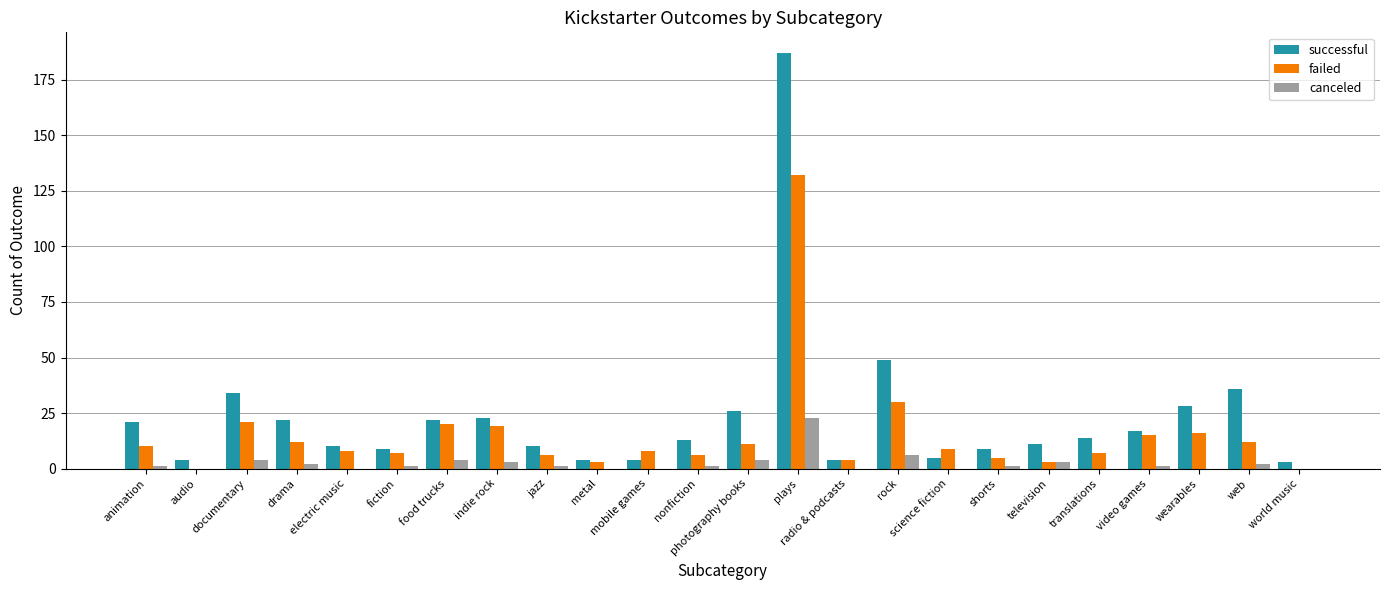

Between food trucks and shorts, which series saw the biggest shift?

failed